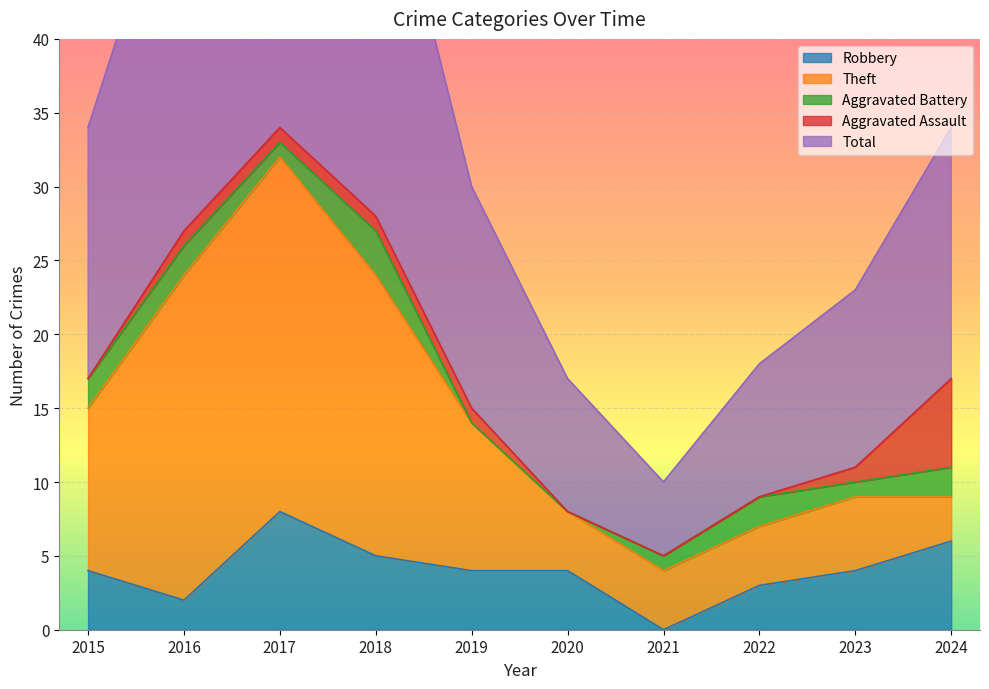

How many data points in Aggravated Assault are less than 1?

4